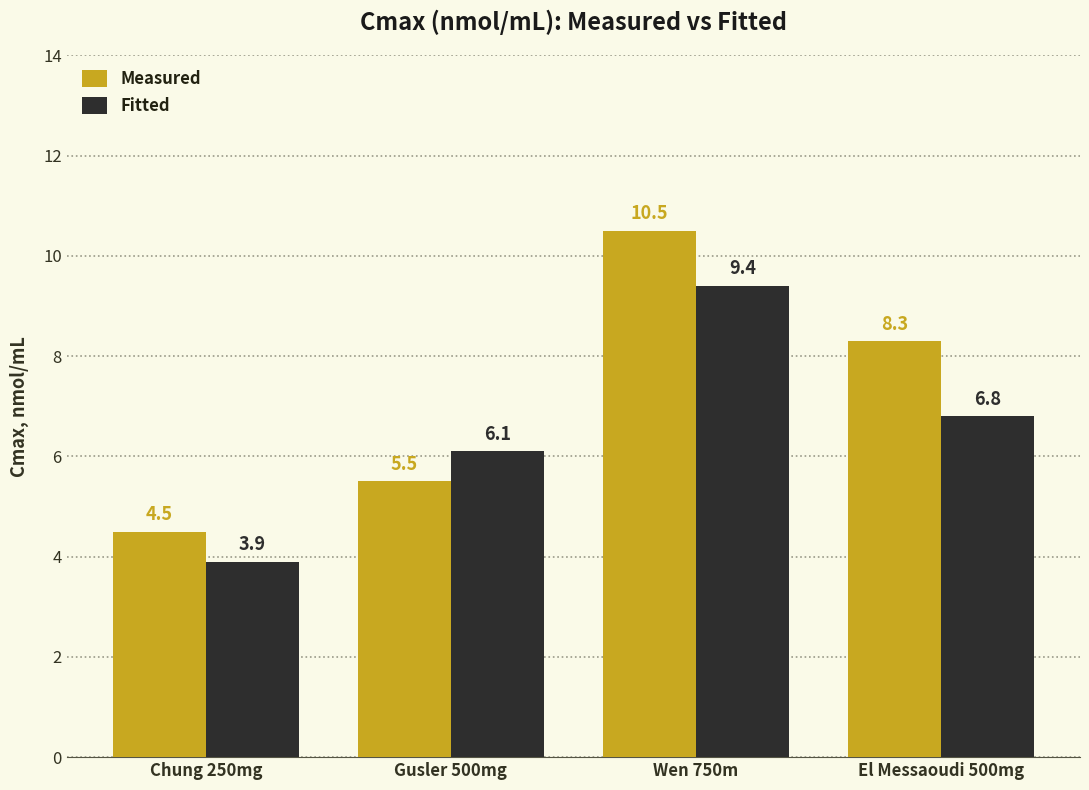

What is the label of the 4th bar from the left?

El Messaoudi 500mg